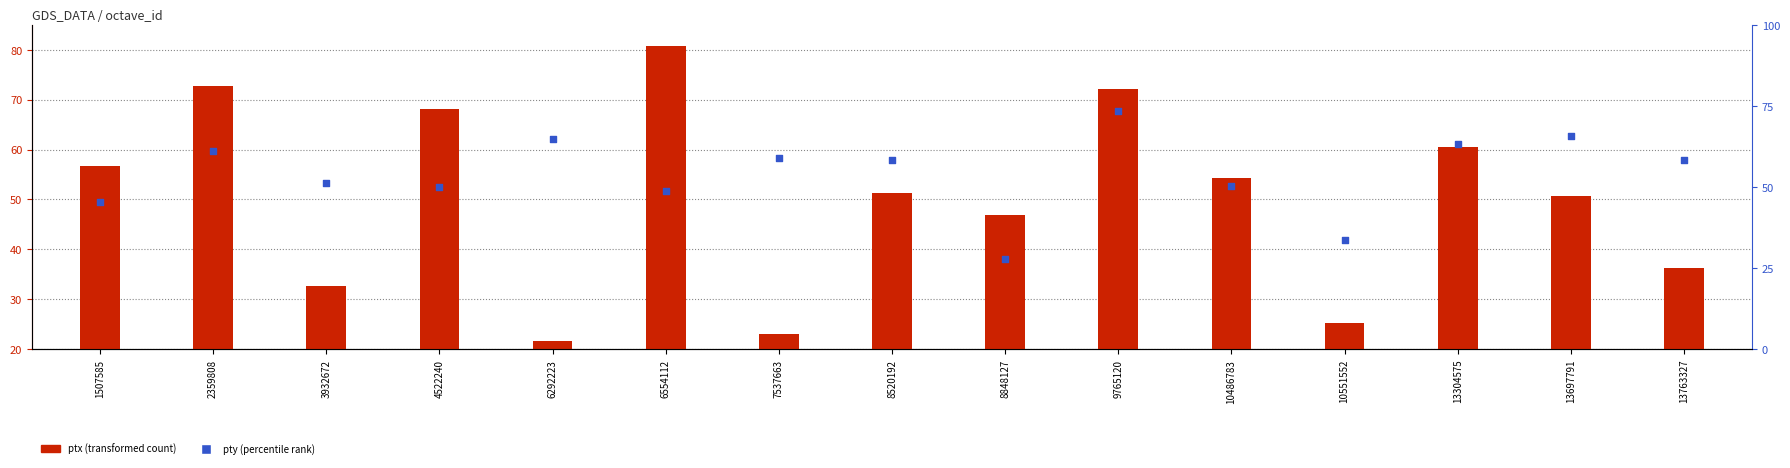

What are all the series names shown in the legend?

ptx, pty